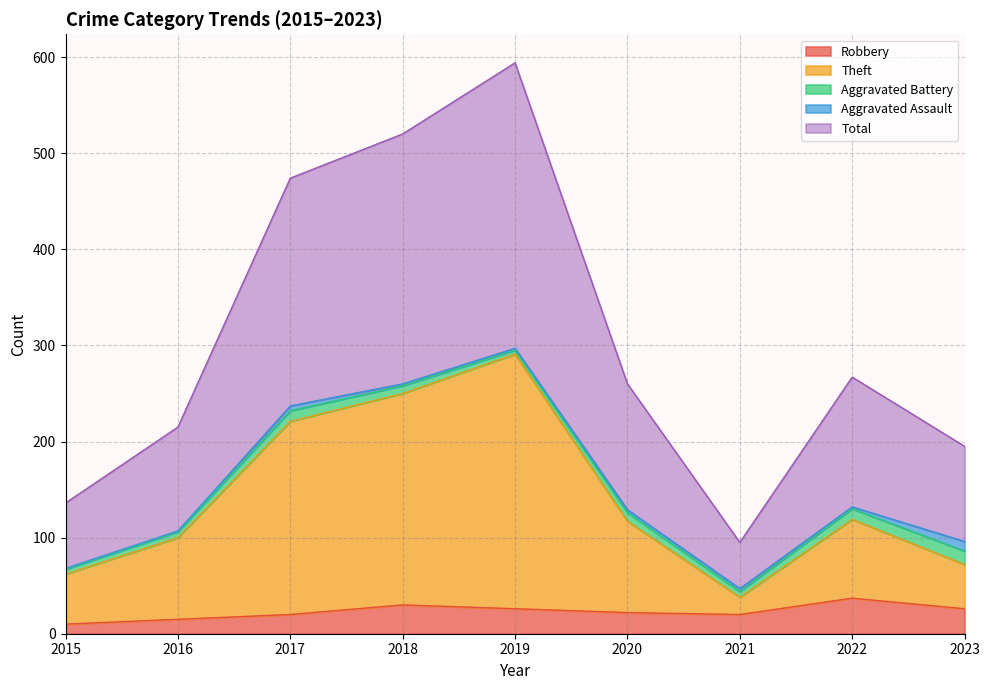

How many data points in Total are above 260?

4